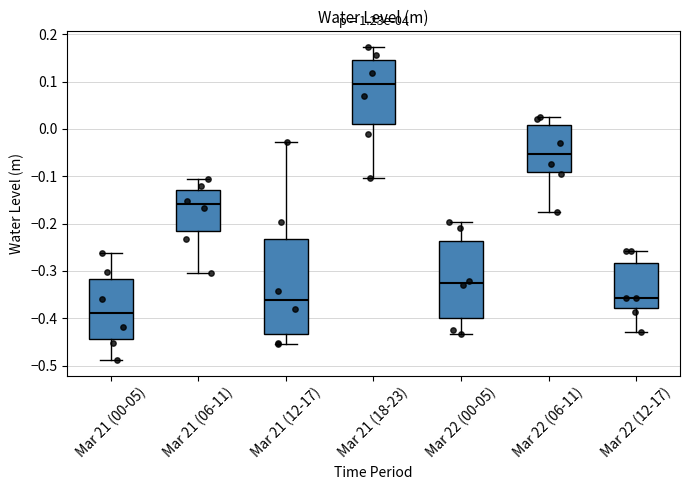

Reading left to right, read every box against the y-axis: the position of its median line, the range the box covers, and the ends of its whiskers. The values are not printed on the chart, so give them approximately, as read against the axis.

Mar 21 (00-05): median -0.39, box -0.44 to -0.32, whiskers -0.49 to -0.26
Mar 21 (06-11): median -0.16, box -0.22 to -0.13, whiskers -0.30 to -0.11
Mar 21 (12-17): median -0.36, box -0.43 to -0.23, whiskers -0.45 to -0.03
Mar 21 (18-23): median 0.09, box 0.01 to 0.15, whiskers -0.10 to 0.17
Mar 22 (00-05): median -0.33, box -0.40 to -0.24, whiskers -0.43 to -0.20
Mar 22 (06-11): median -0.05, box -0.09 to 0.01, whiskers -0.18 to 0.02
Mar 22 (12-17): median -0.36, box -0.38 to -0.28, whiskers -0.43 to -0.26